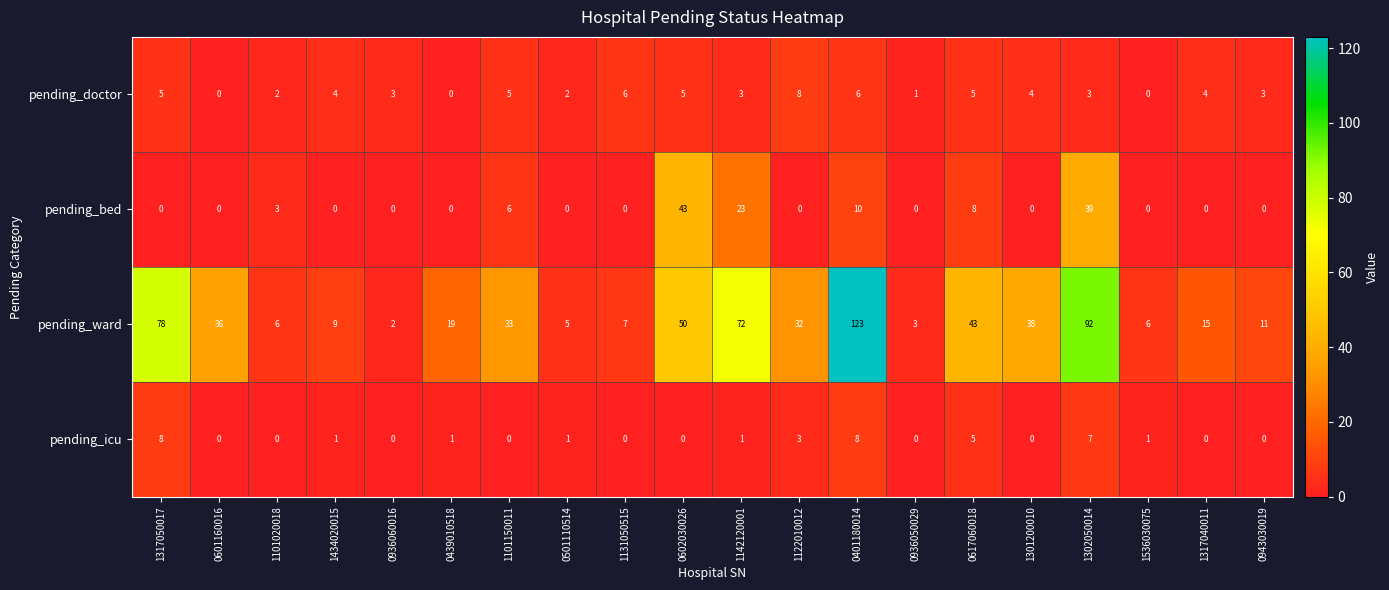

What is the greatest value displayed?

123